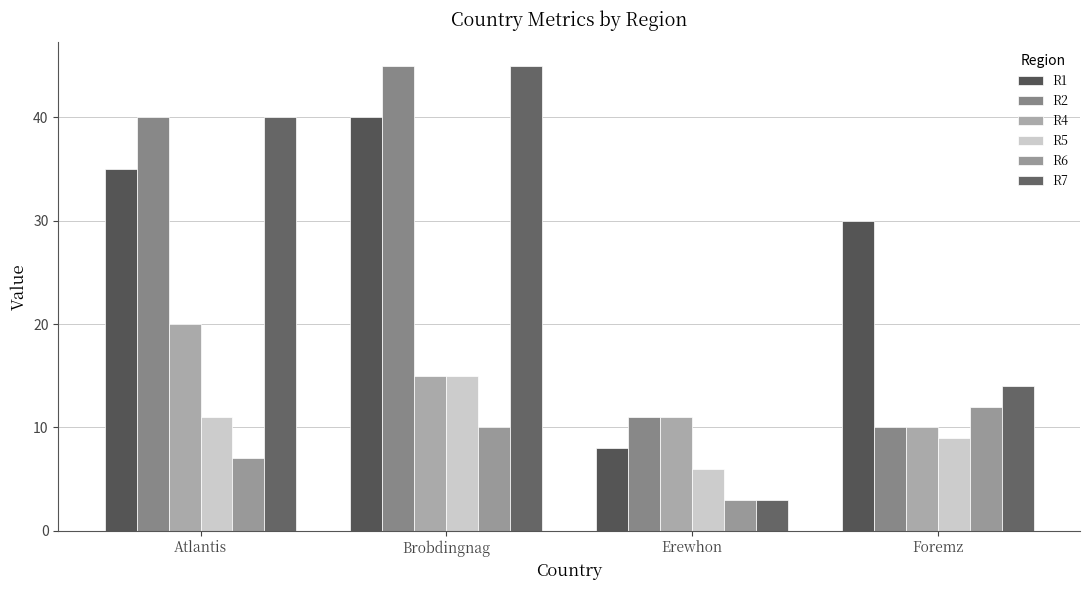

The R2 series shows 70 at Atlantis. True or false?

False